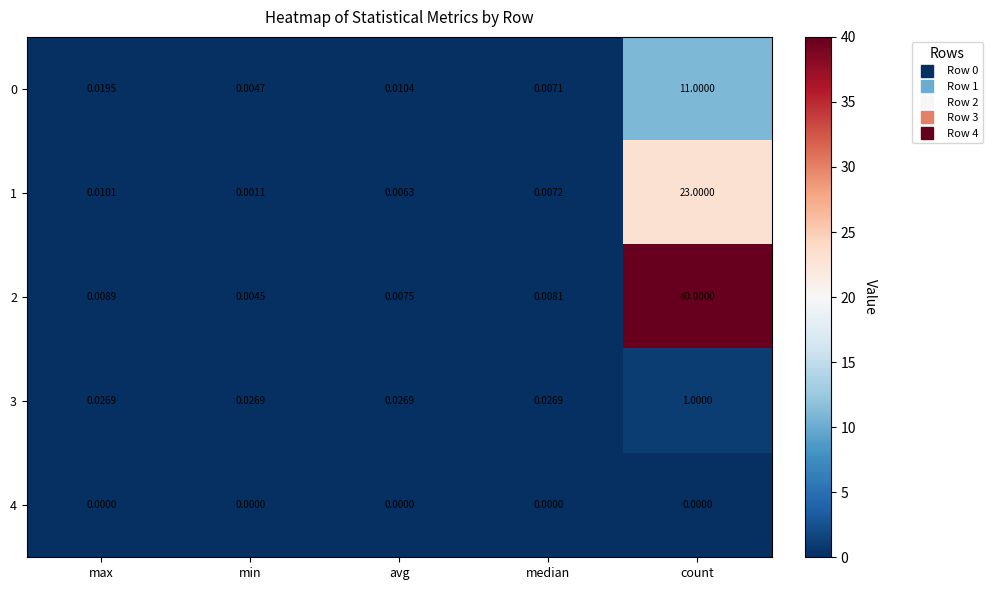

At which category is the sum across all series the highest?

count